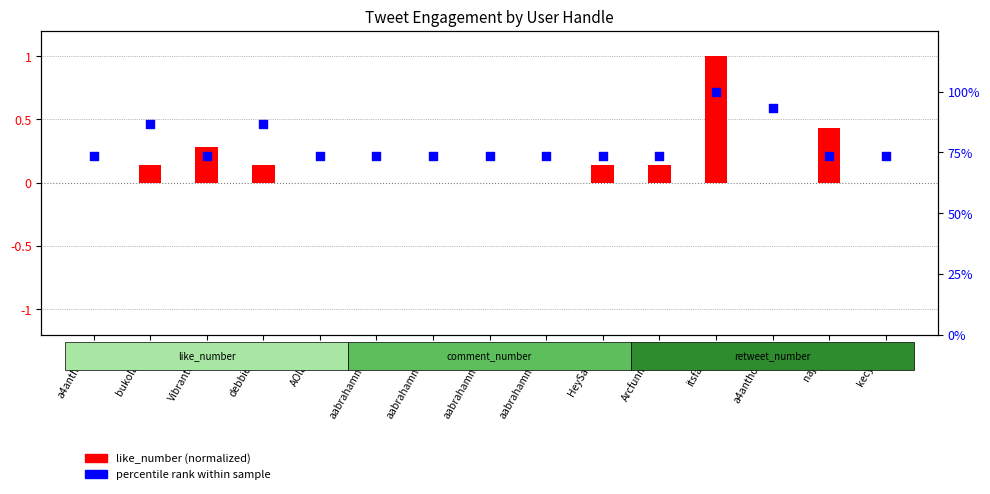

At how many categories does at least one series exceed 61?

15